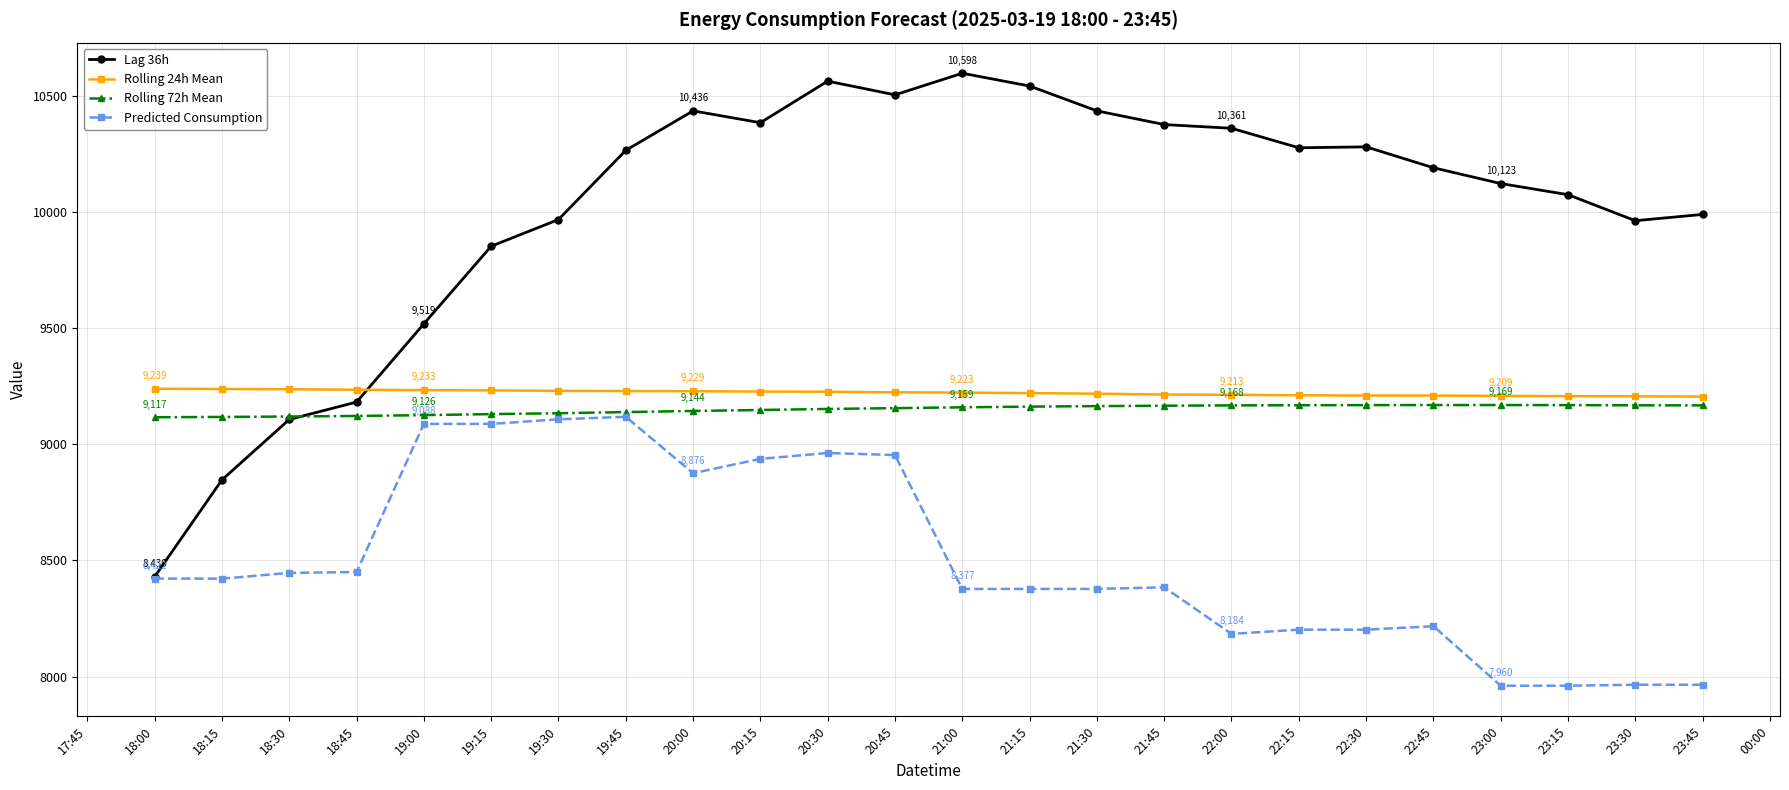

What is the label of the 4th point from the left?

18:45